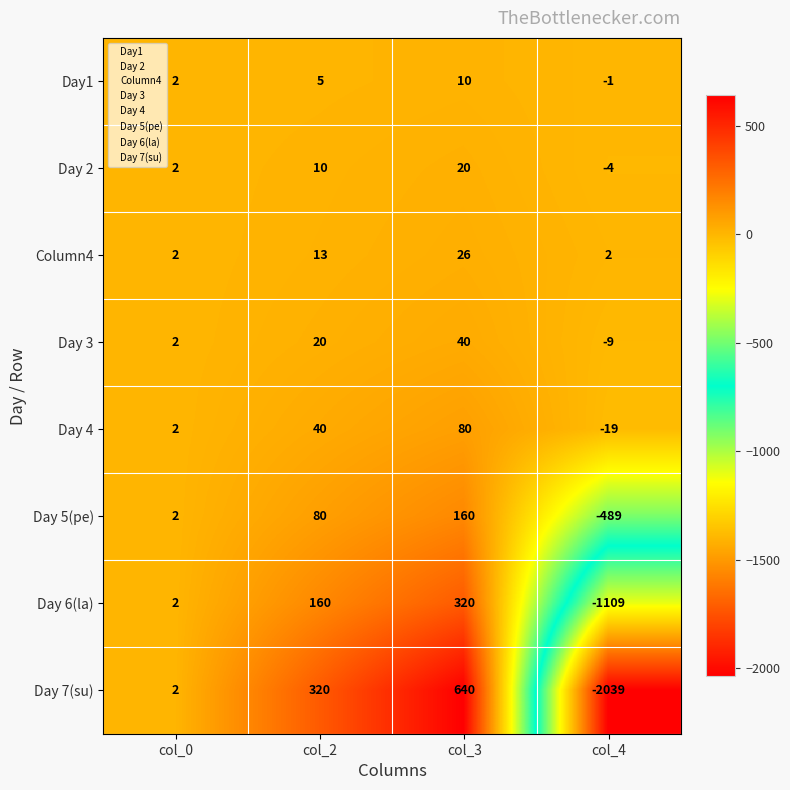

Which category has the lowest value across all series?

col_4